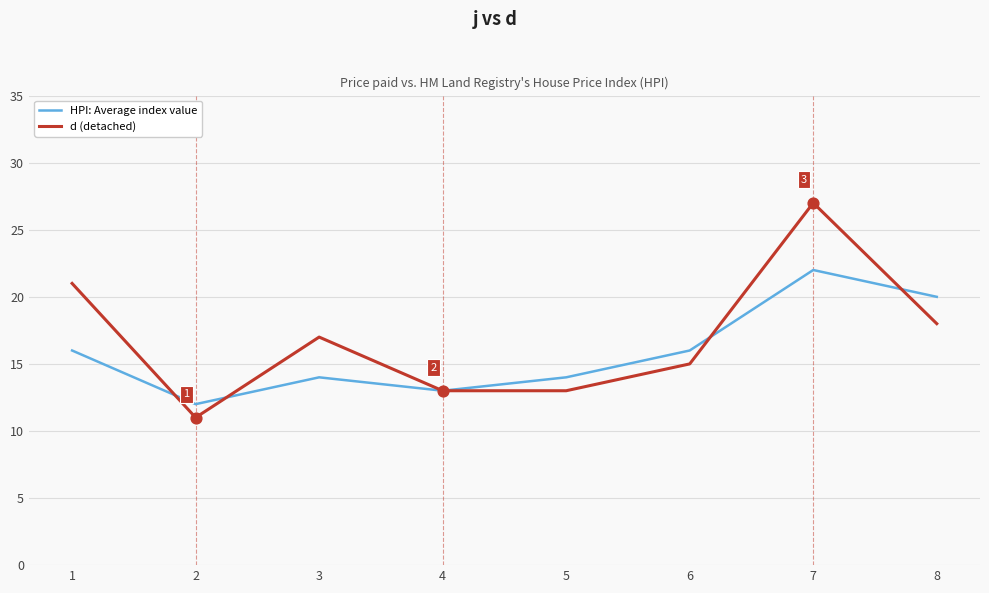

Which series has the largest total across all categories?

d (detached)